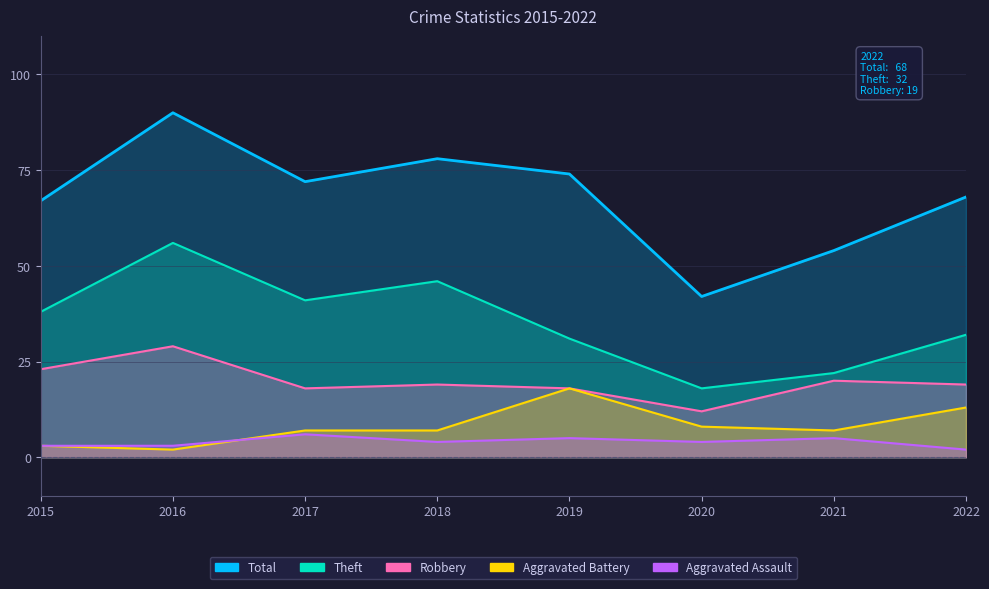

What is the value of the Aggravated Battery point at the 2nd from the left?

2